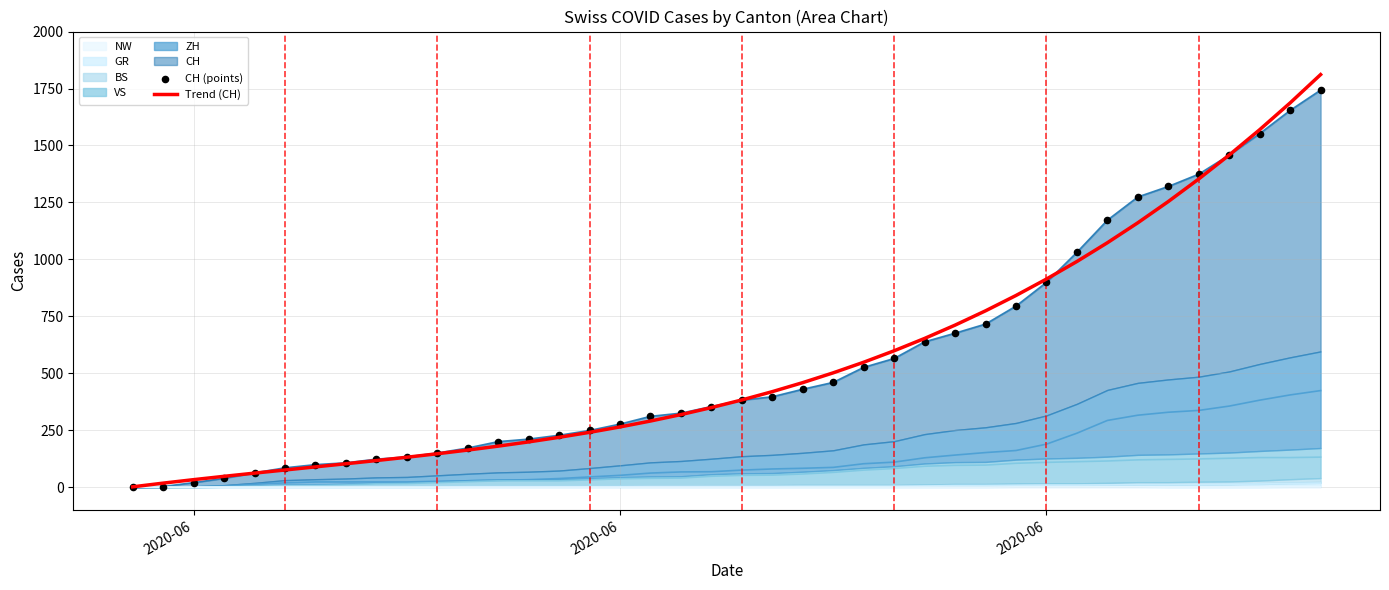

At how many categories does at least one series exceed 871?

10